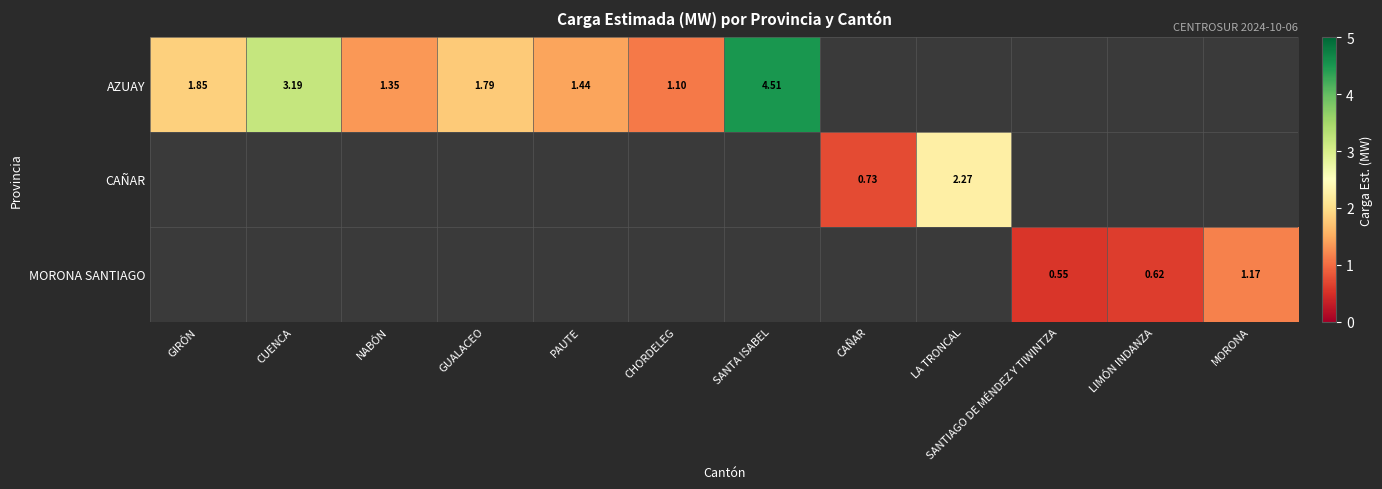

How many categories are shown in the chart?

12